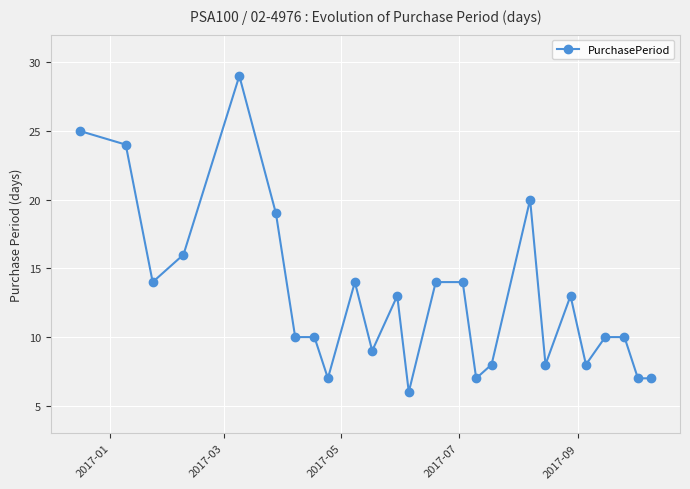

Does the chart display data point markers on the line(s)?

Yes